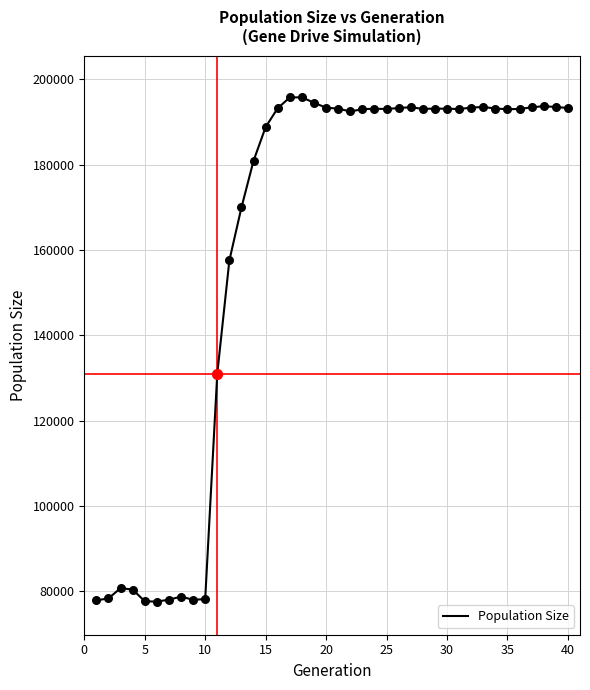

What is the difference between the maximum and minimum values?

118222